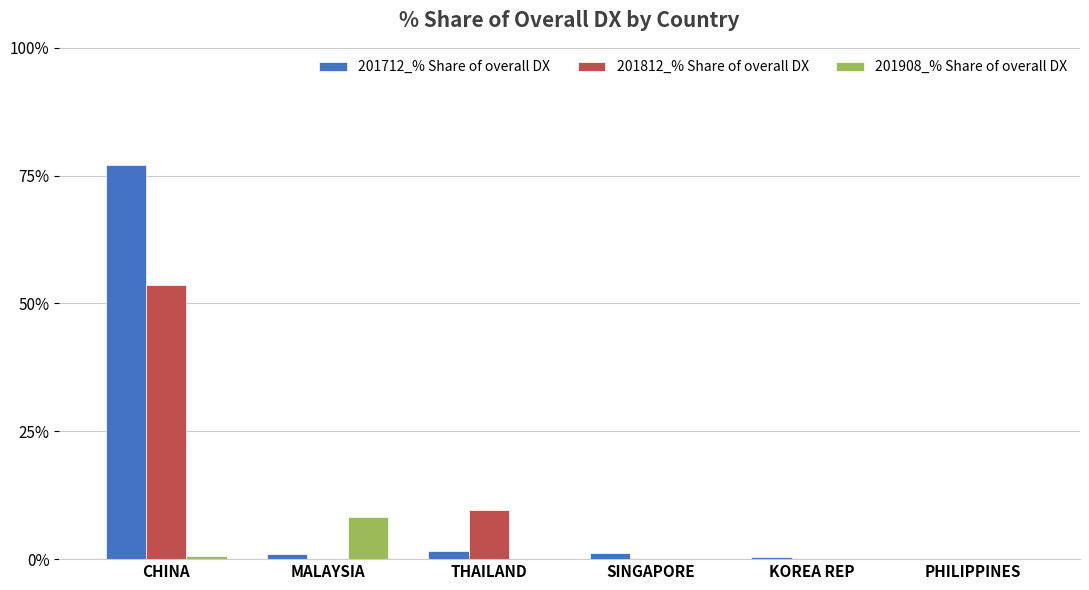

At which label is 201812_% Share of overall DX closest to 26?

THAILAND